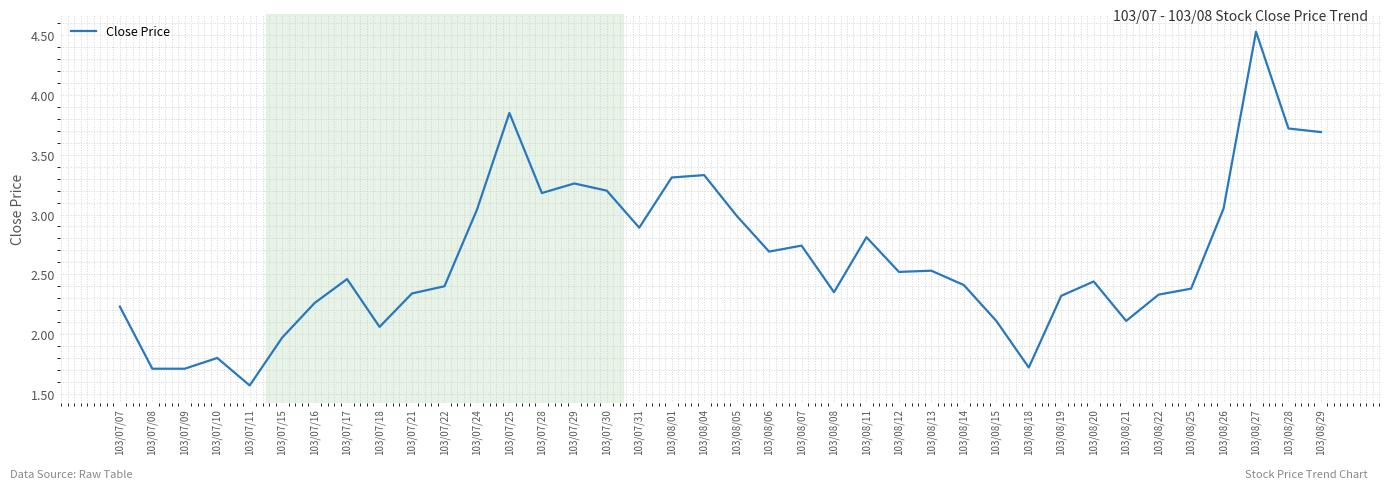

What is the smallest value displayed?

1.6